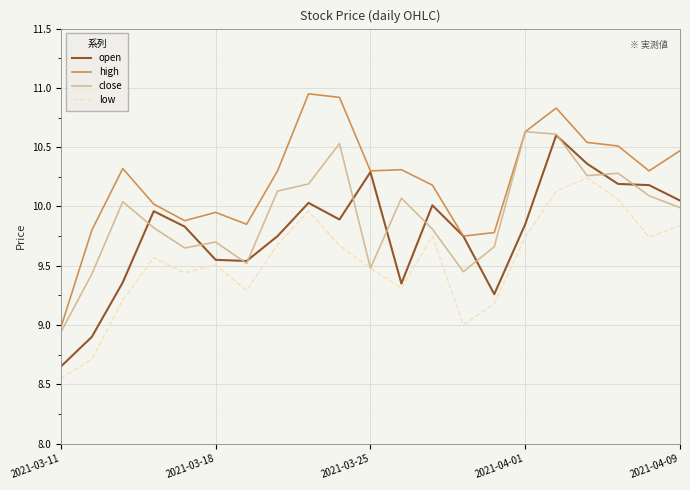

What is the maximum value for close?

10.6